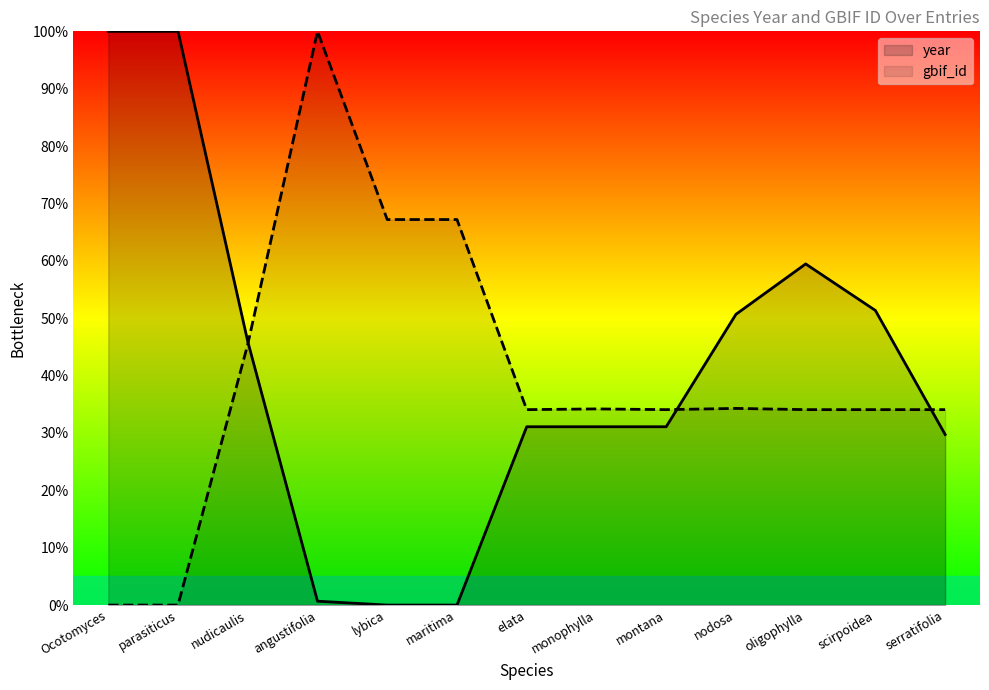

At which label is year closest to 49?

nodosa